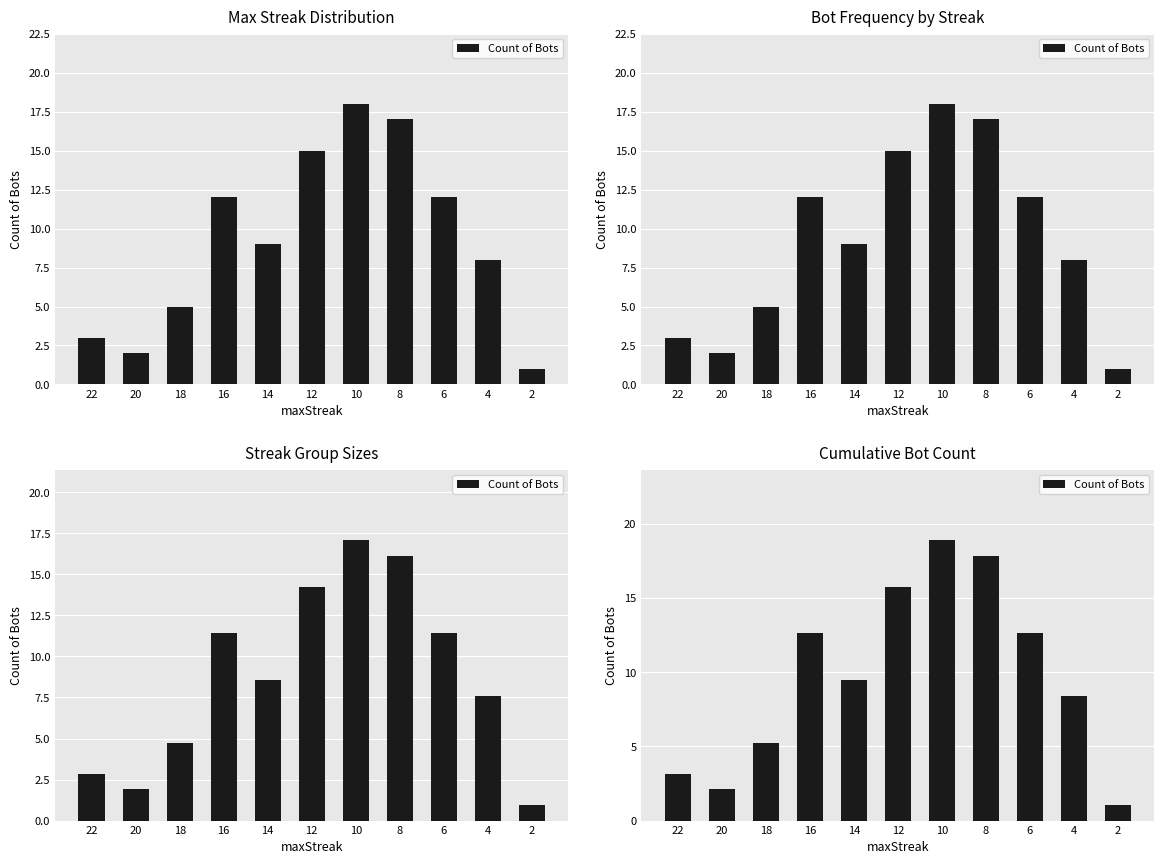

Does the chart contain stacked bars?

No